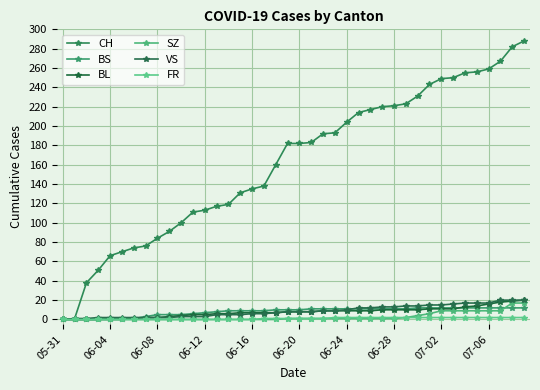

Is this an area chart (filled region under the line)?

No